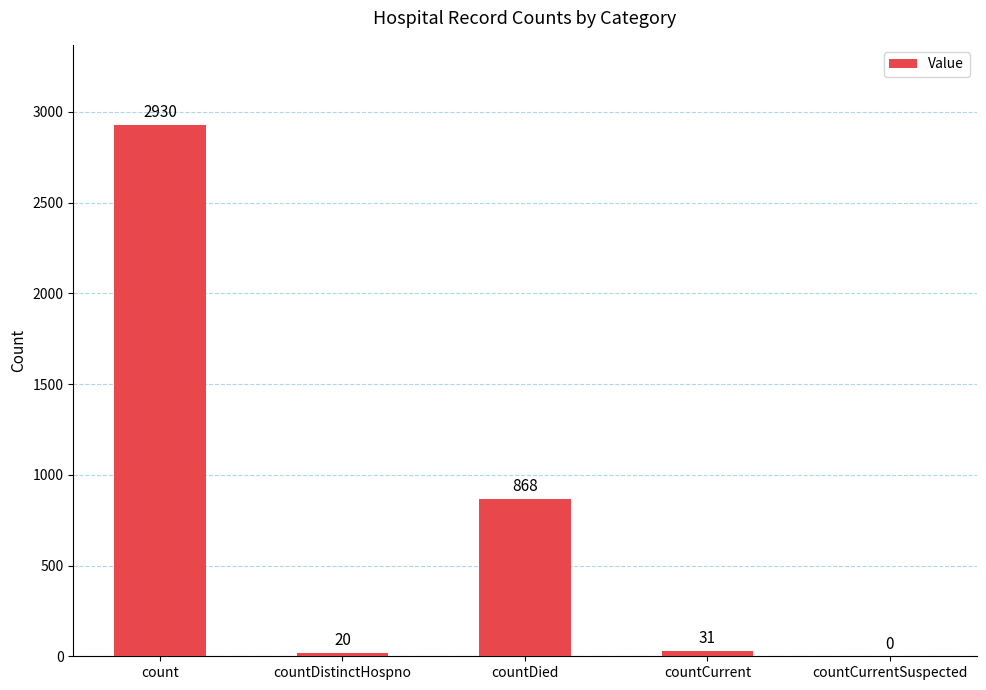

What is the greatest value displayed?

2930